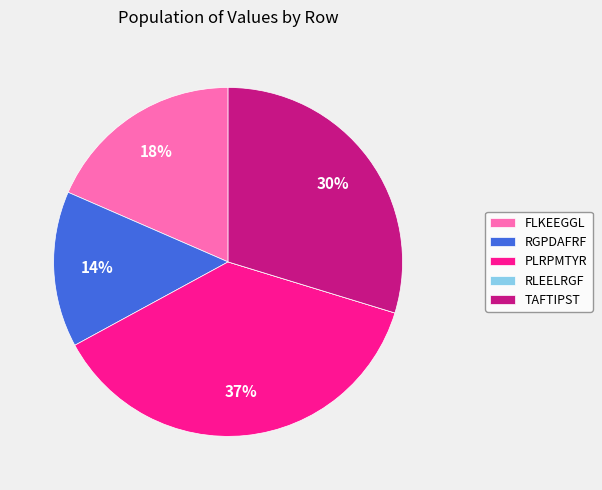

To the nearest percent, what percentage of the pie is FLKEEGGL?

18%